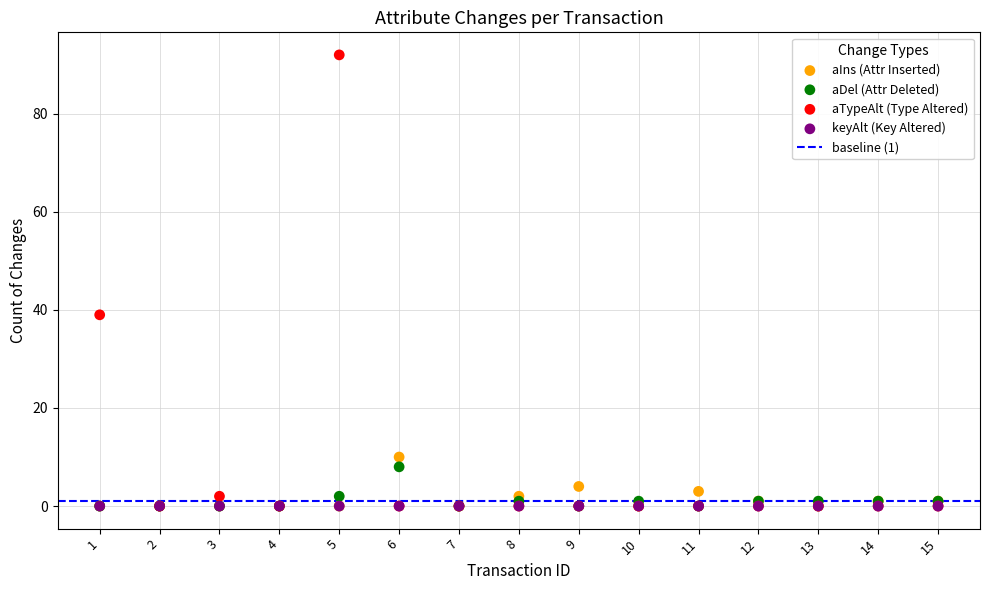

Across all series, what Y value is closest to 46?

39